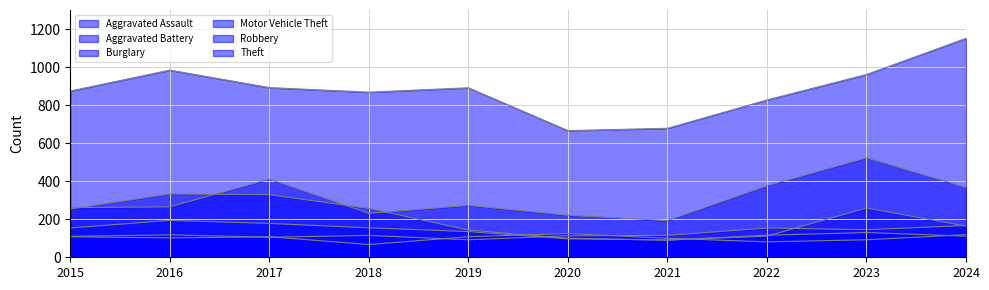

At 2016, list the series in order from smallest to largest.

Aggravated Battery, Aggravated Assault, Robbery, Motor Vehicle Theft, Burglary, Theft